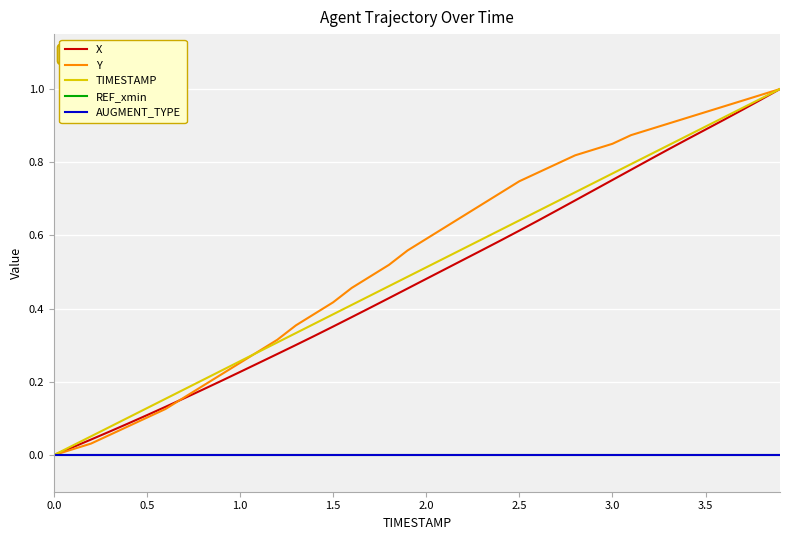

Which series has the largest total across all categories?

Y